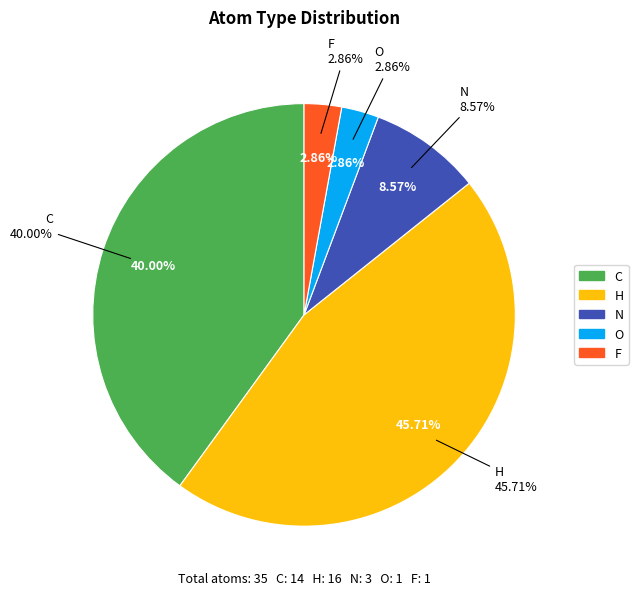

Does O account for over 50% of the chart?

No